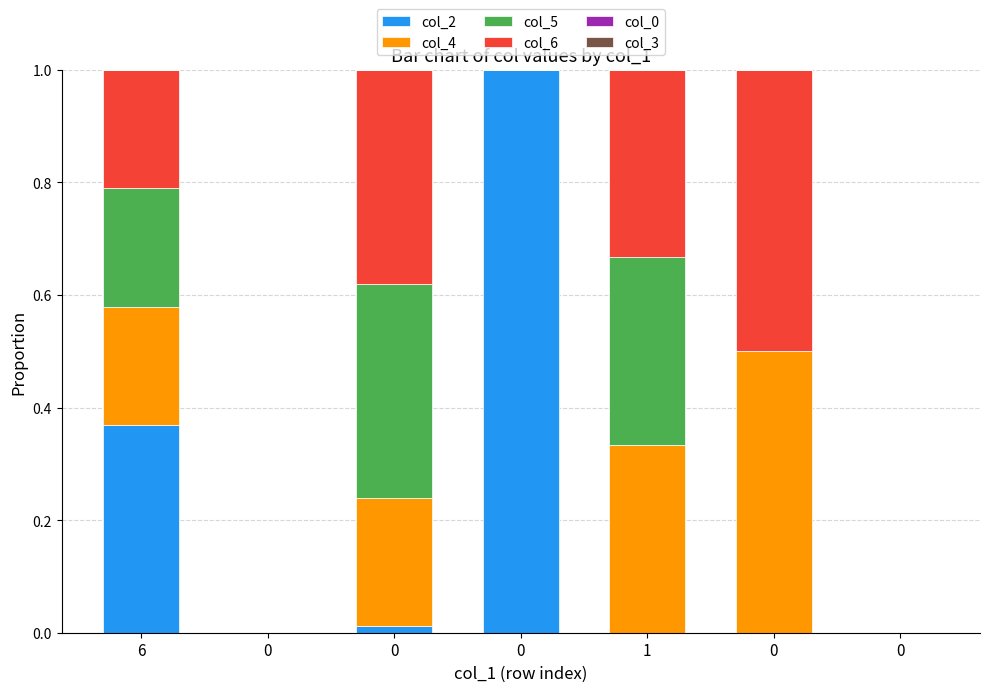

Are the bars grouped side by side (vs. stacked)?

No